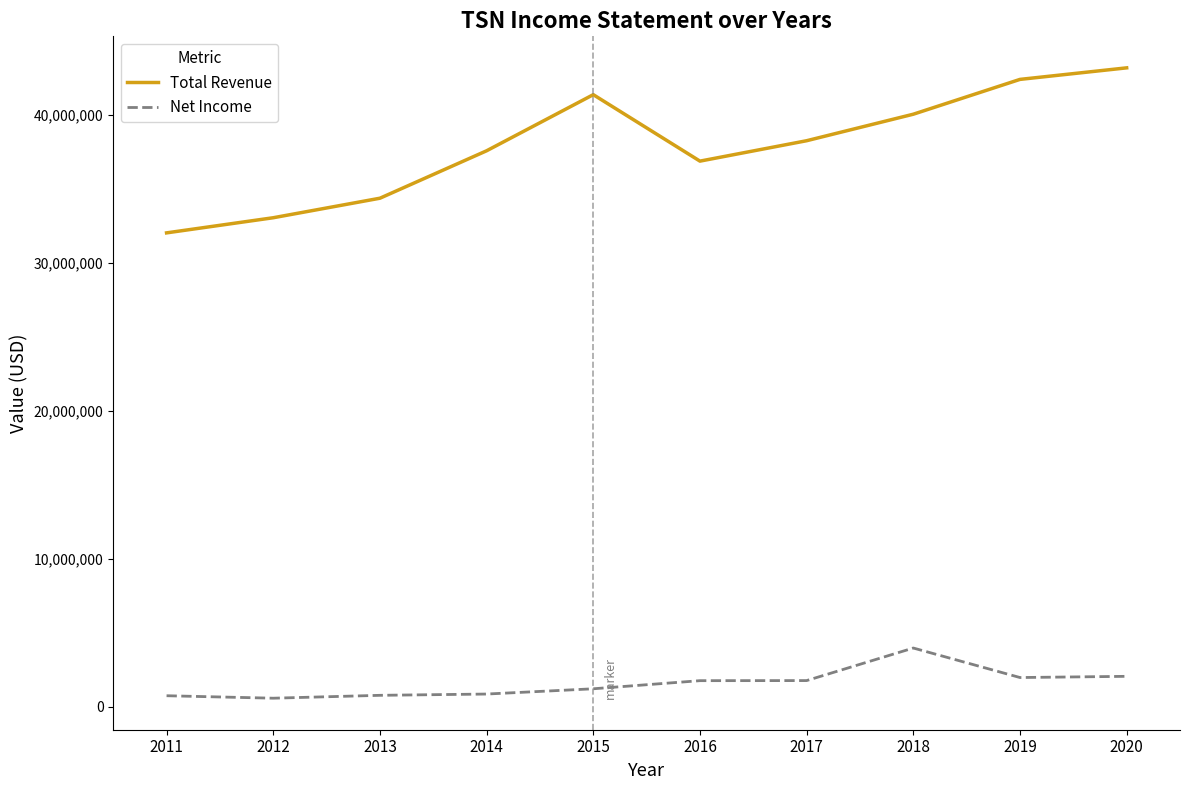

Rank the series by their maximum value, from lowest to highest.

Net Income, Total Revenue